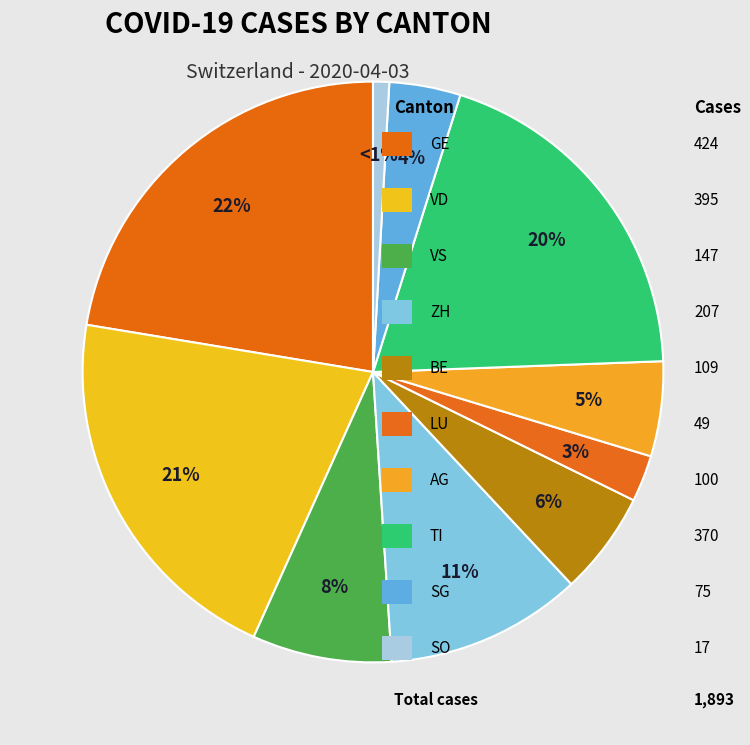

How many slices are in this pie chart?

10